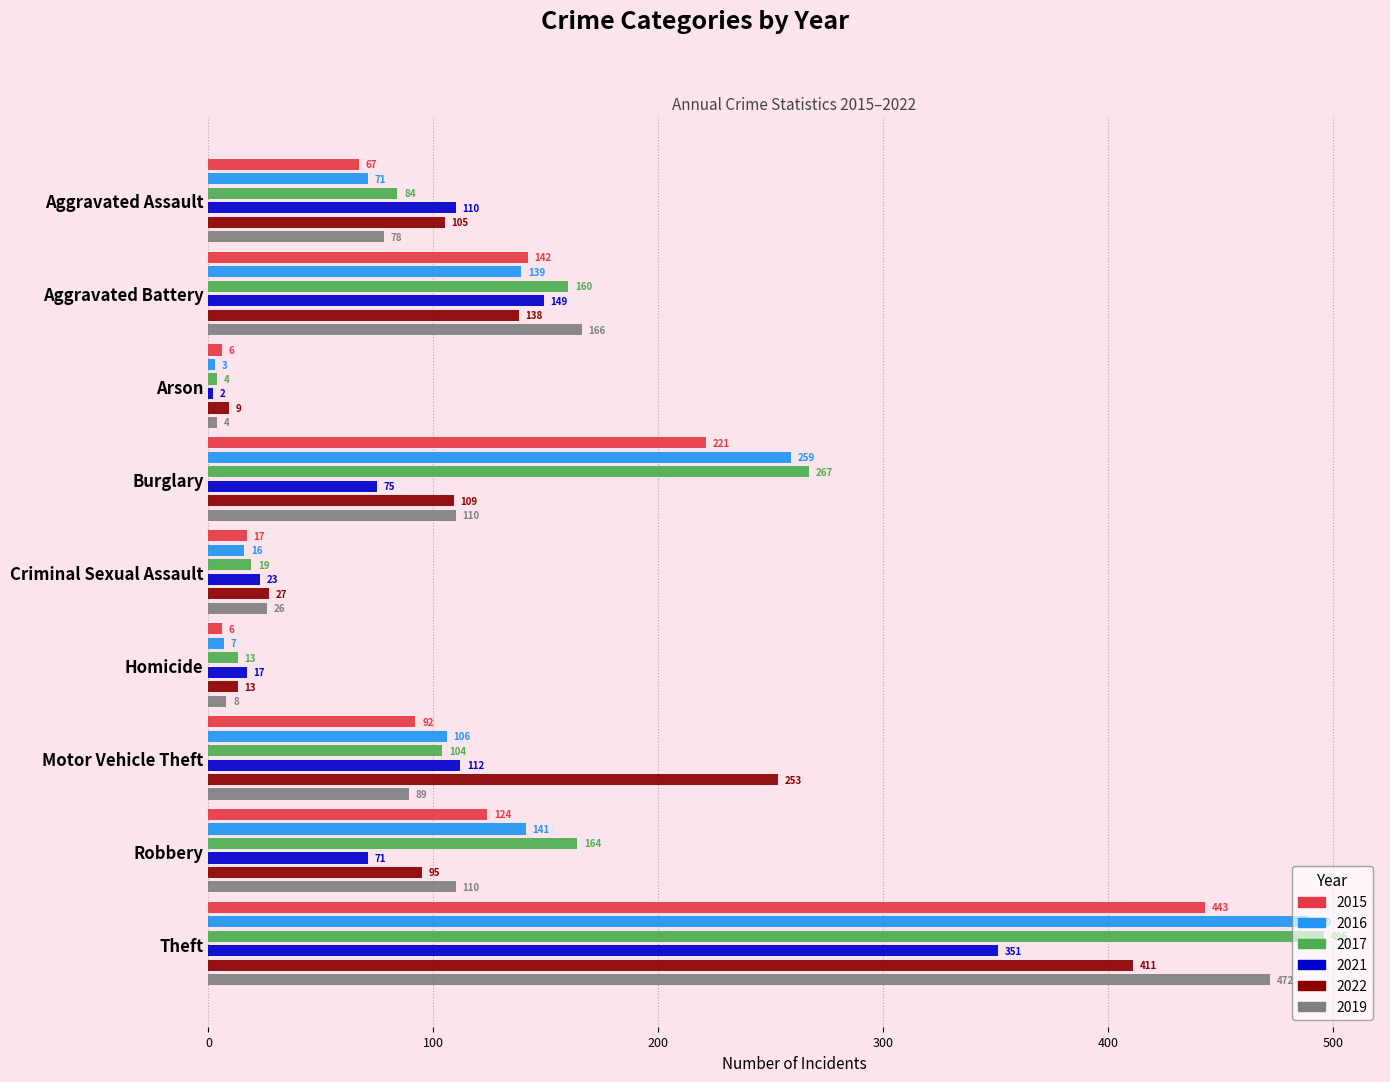

What is the sum of all 2015 values?

1118